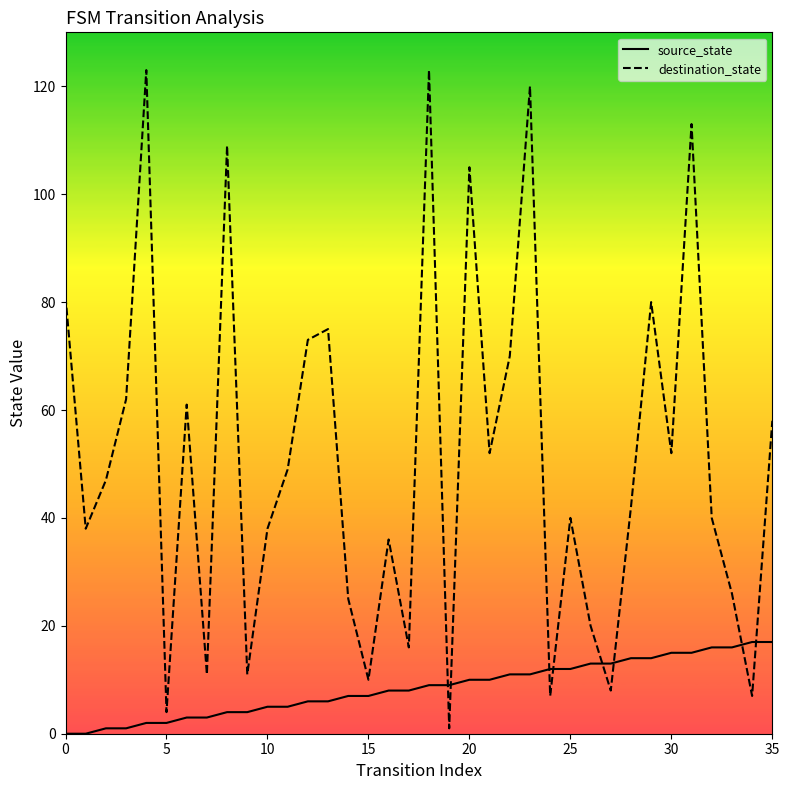

What is the greatest value displayed?

123